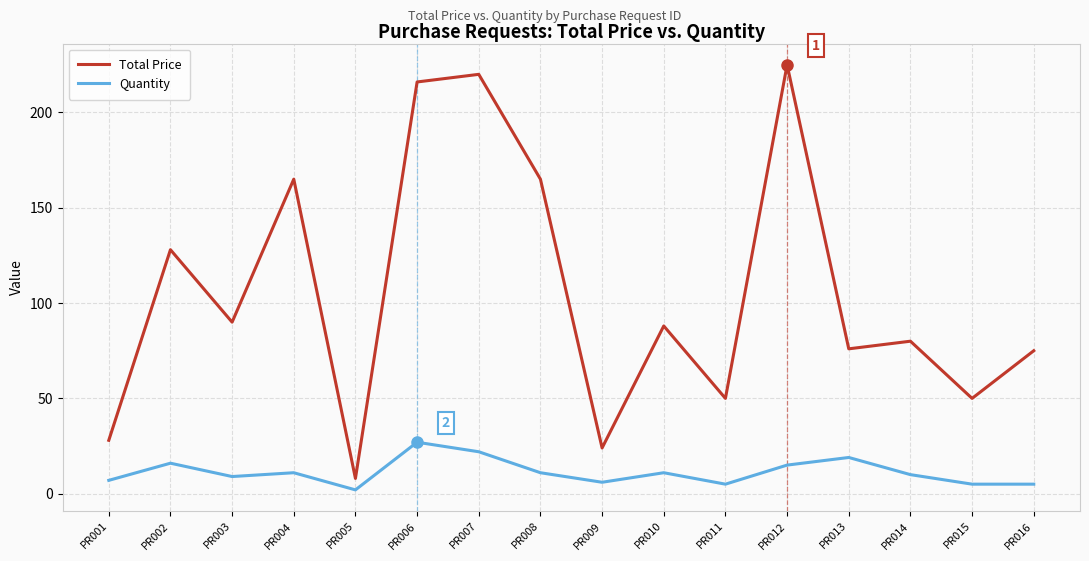

Does the chart have visible grid lines?

Yes